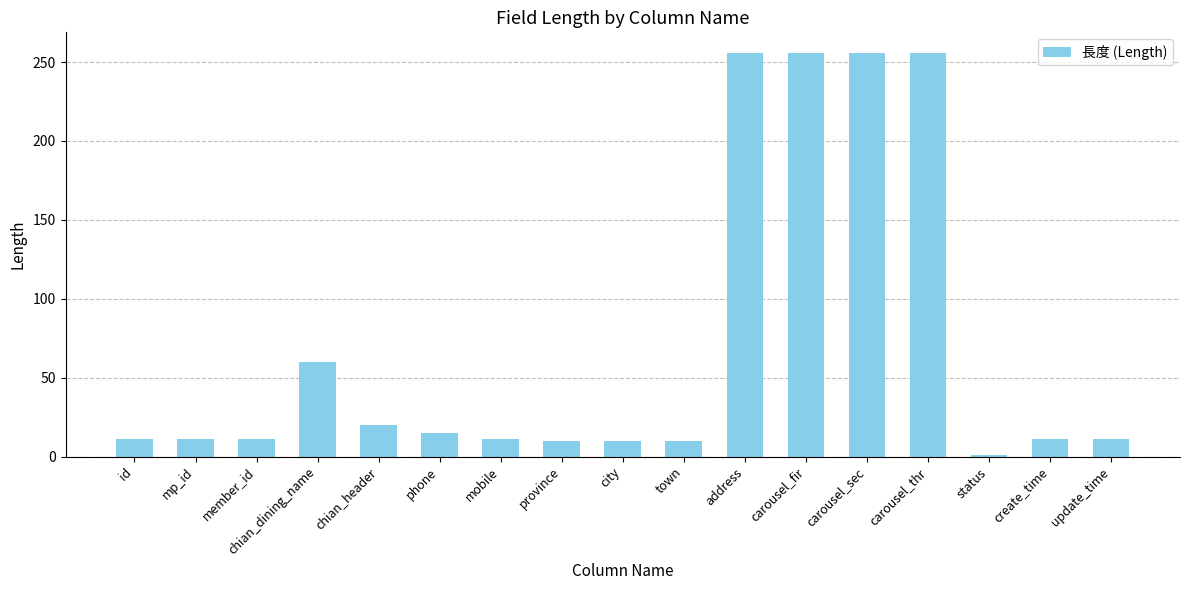

Which category has the lowest value across all series?

status